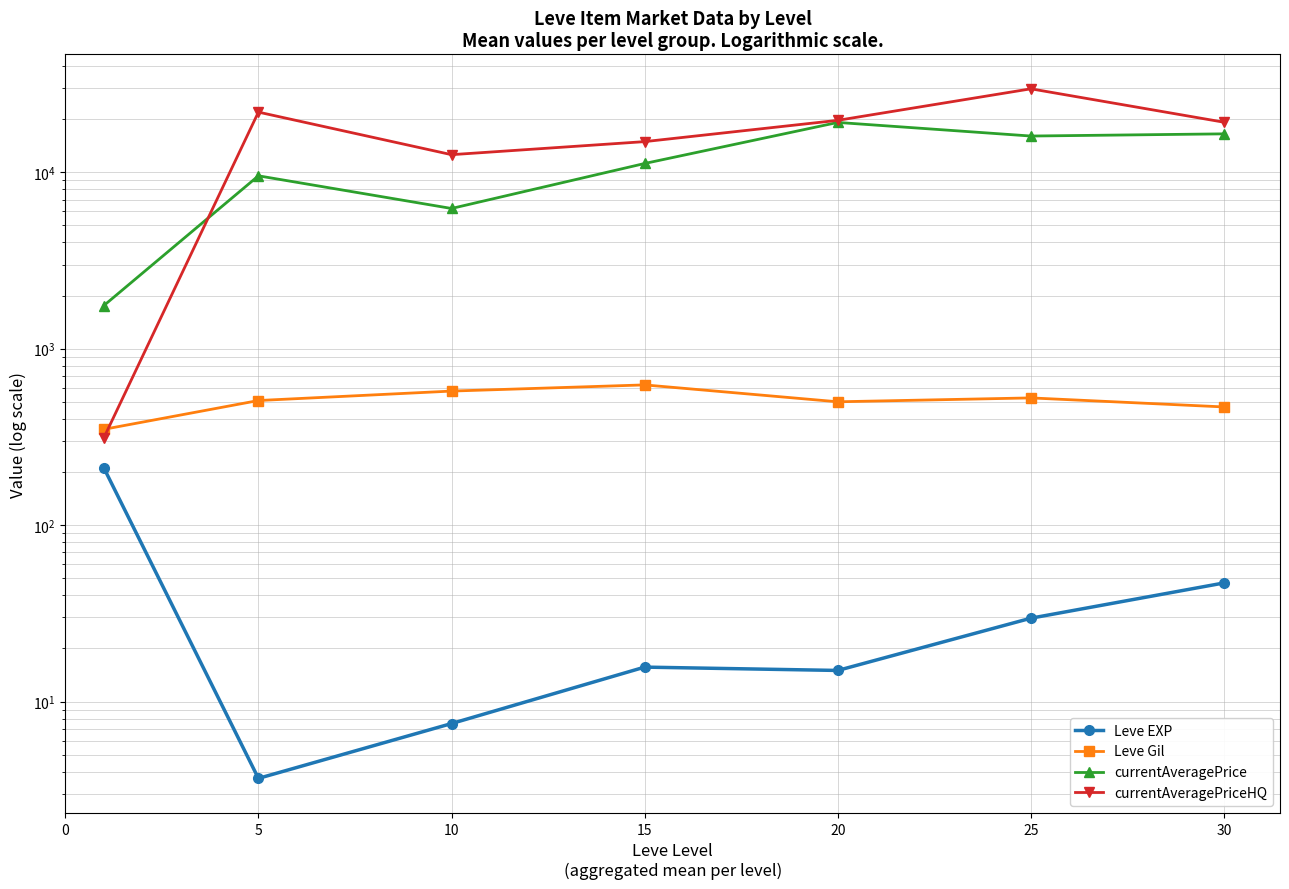

Where is the first local minimum for Leve EXP?

5